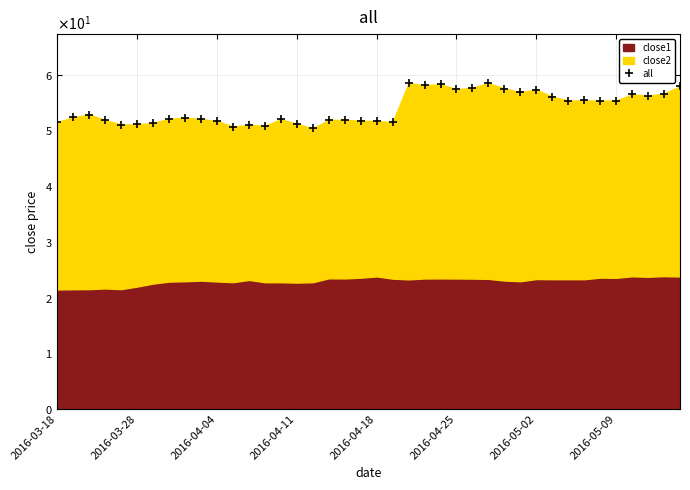

Read the value at 14.

52.0